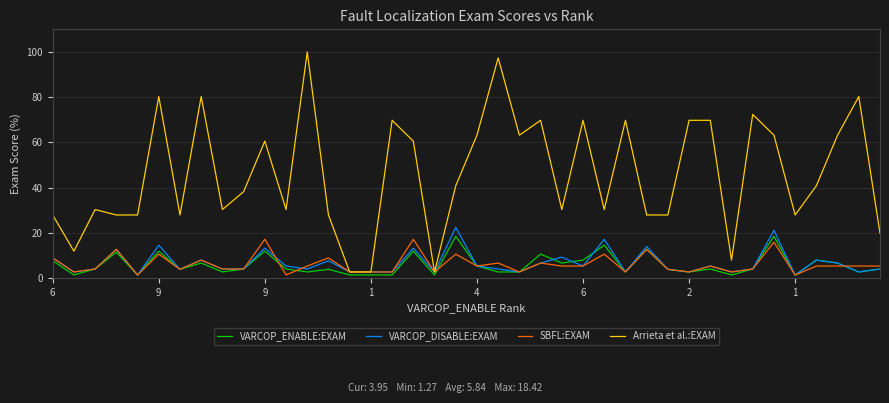

At how many categories does at least one series exceed 57?

18